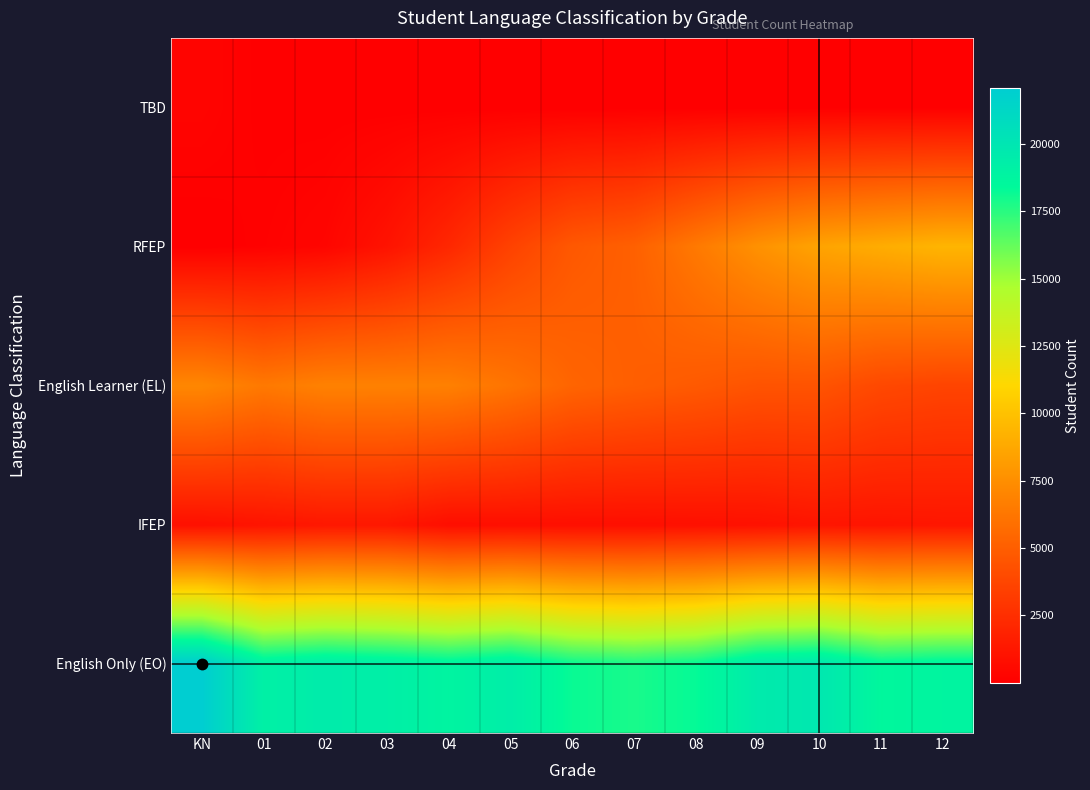

At how many categories does at least one series exceed 21396?

1